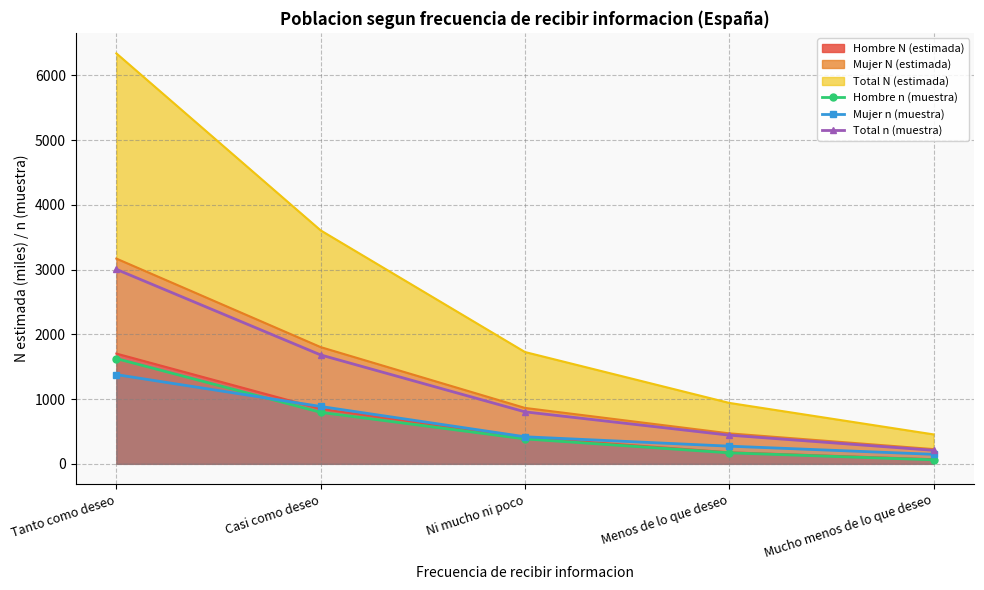

How many values in the Total n (muestra) series exceed 803?

2